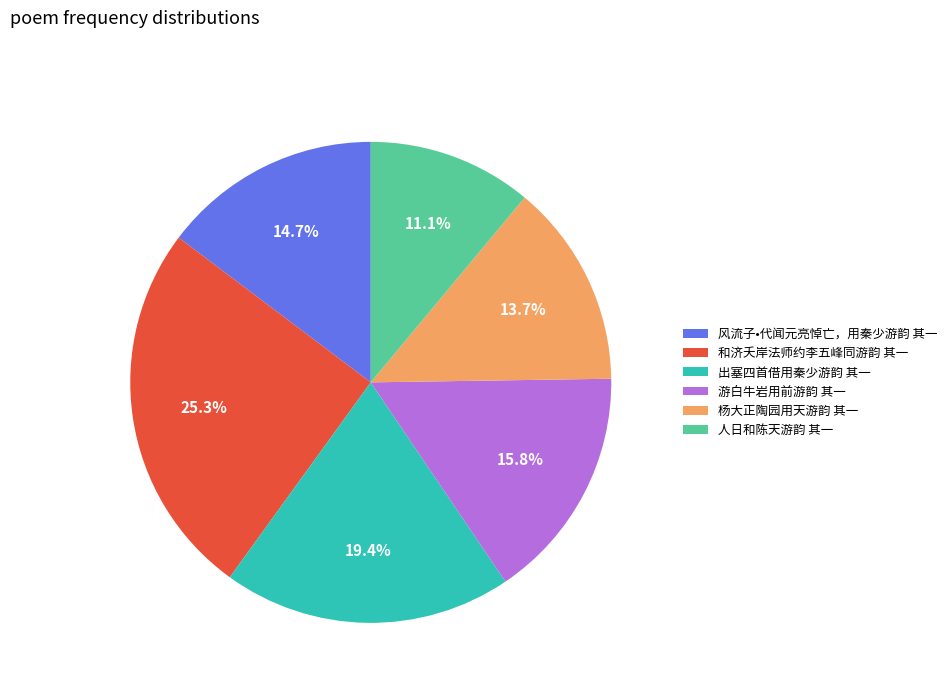

Rank the categories by value from highest to lowest.

和济夭岸法师约李五峰同游韵 其一, 出塞四首借用秦少游韵 其一, 游白牛岩用前游韵 其一, 风流子•代闻元亮悼亡，用秦少游韵 其一, 杨大正陶园用天游韵 其一, 人日和陈天游韵 其一